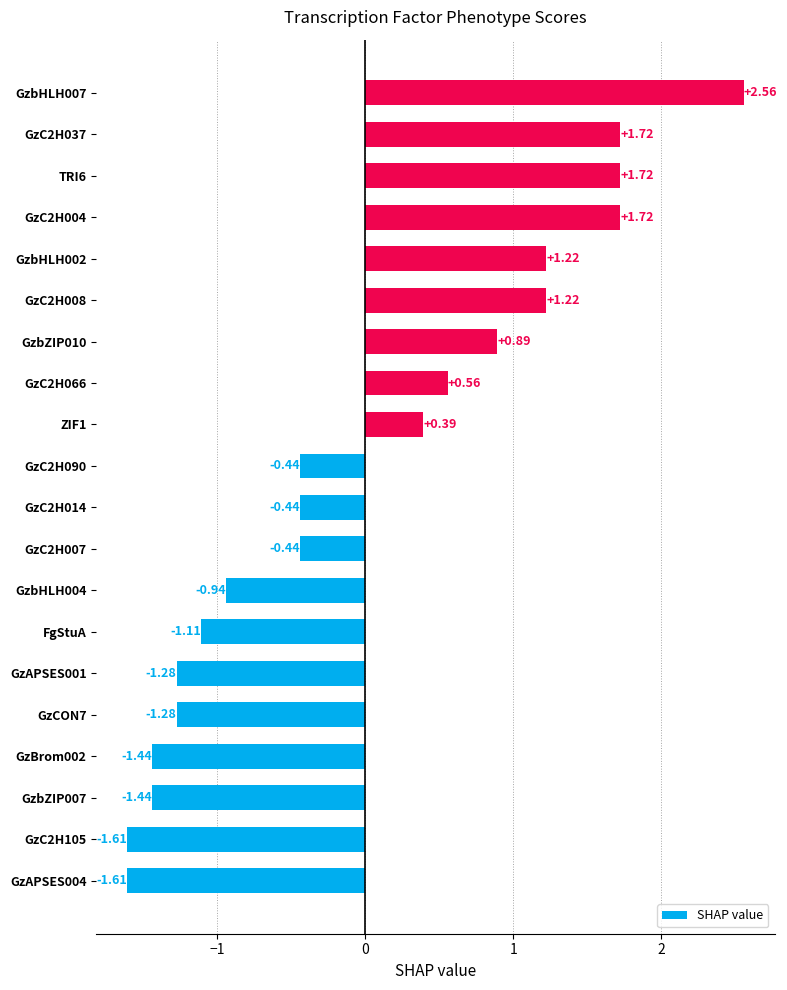

What is the difference between the values at GzbHLH002 and GzbHLH004?

2.2